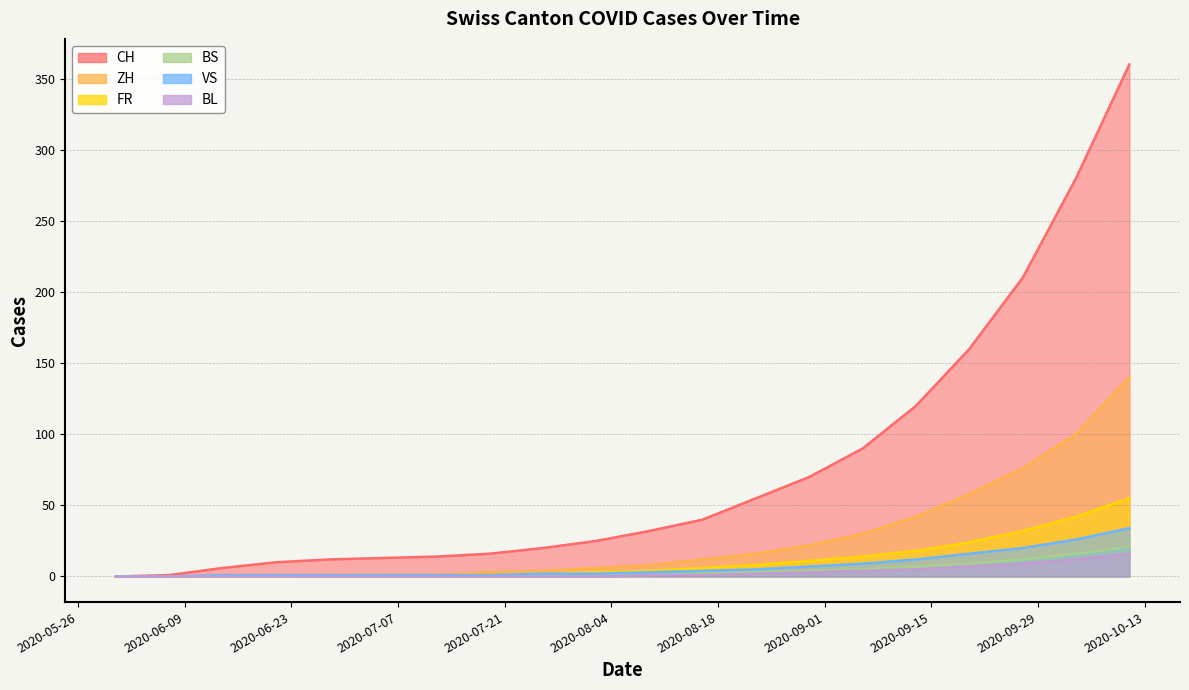

What are all the series names shown in the legend?

CH, ZH, FR, BS, VS, BL